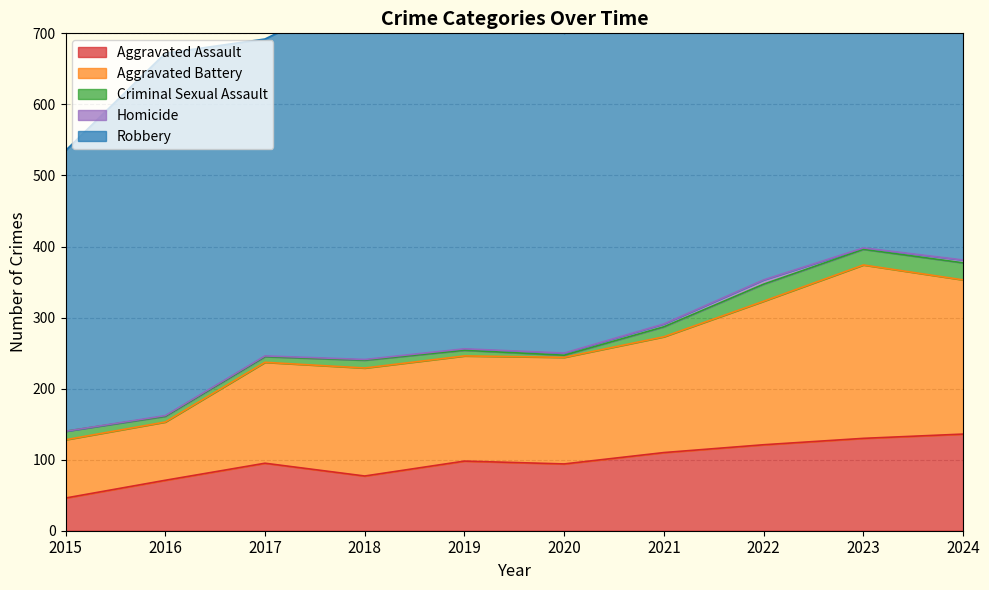

Where does the Homicide series first go above 2?

2020